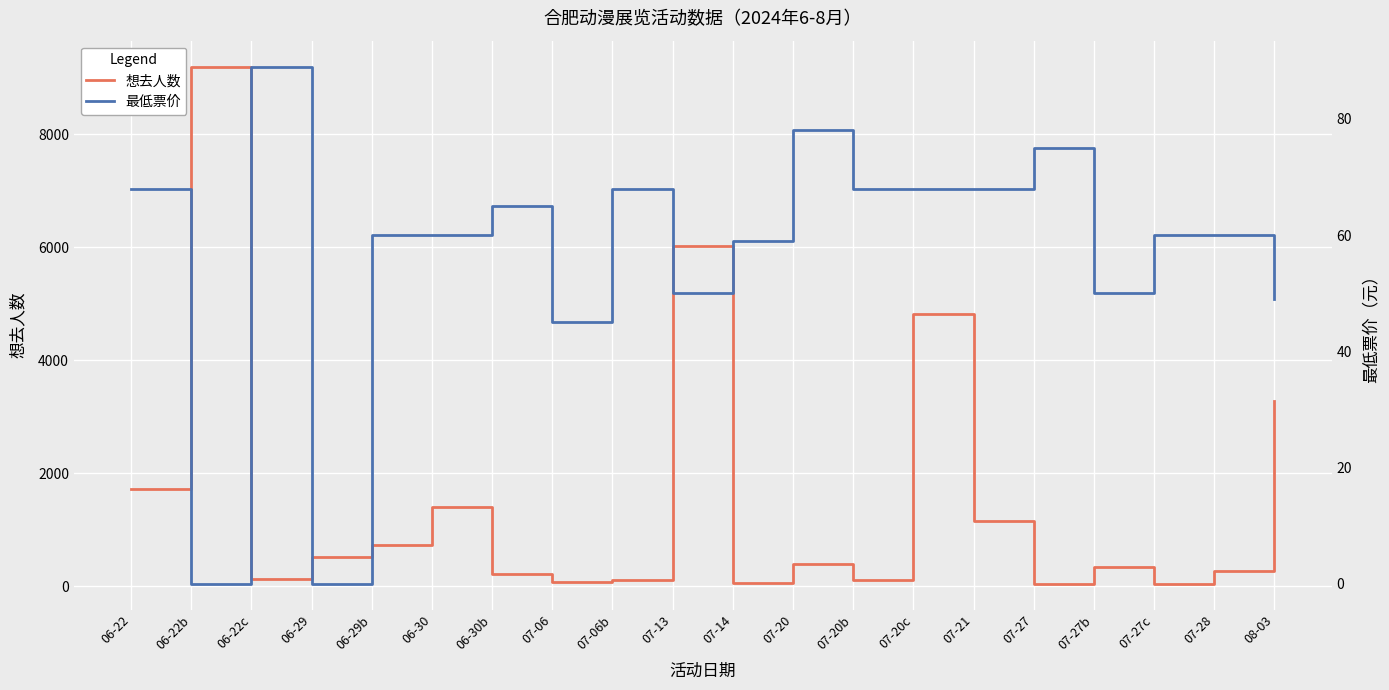

The 最低票价 series shows 50 at 07-13. True or false?

True